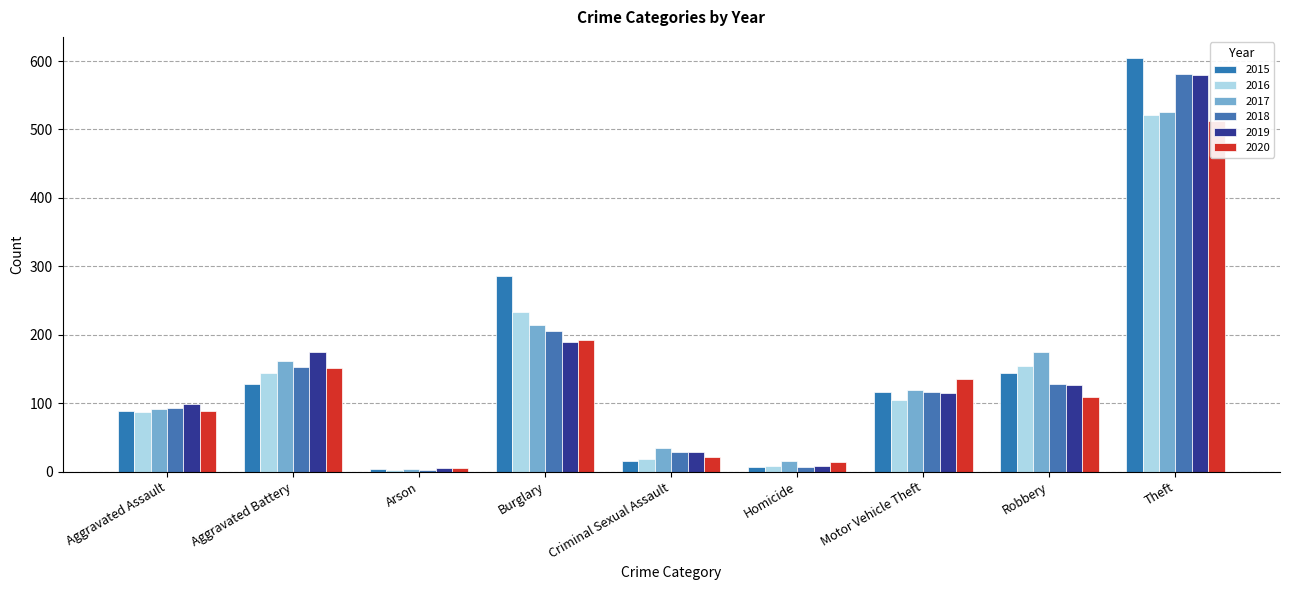

What is the maximum value for 2015?

605